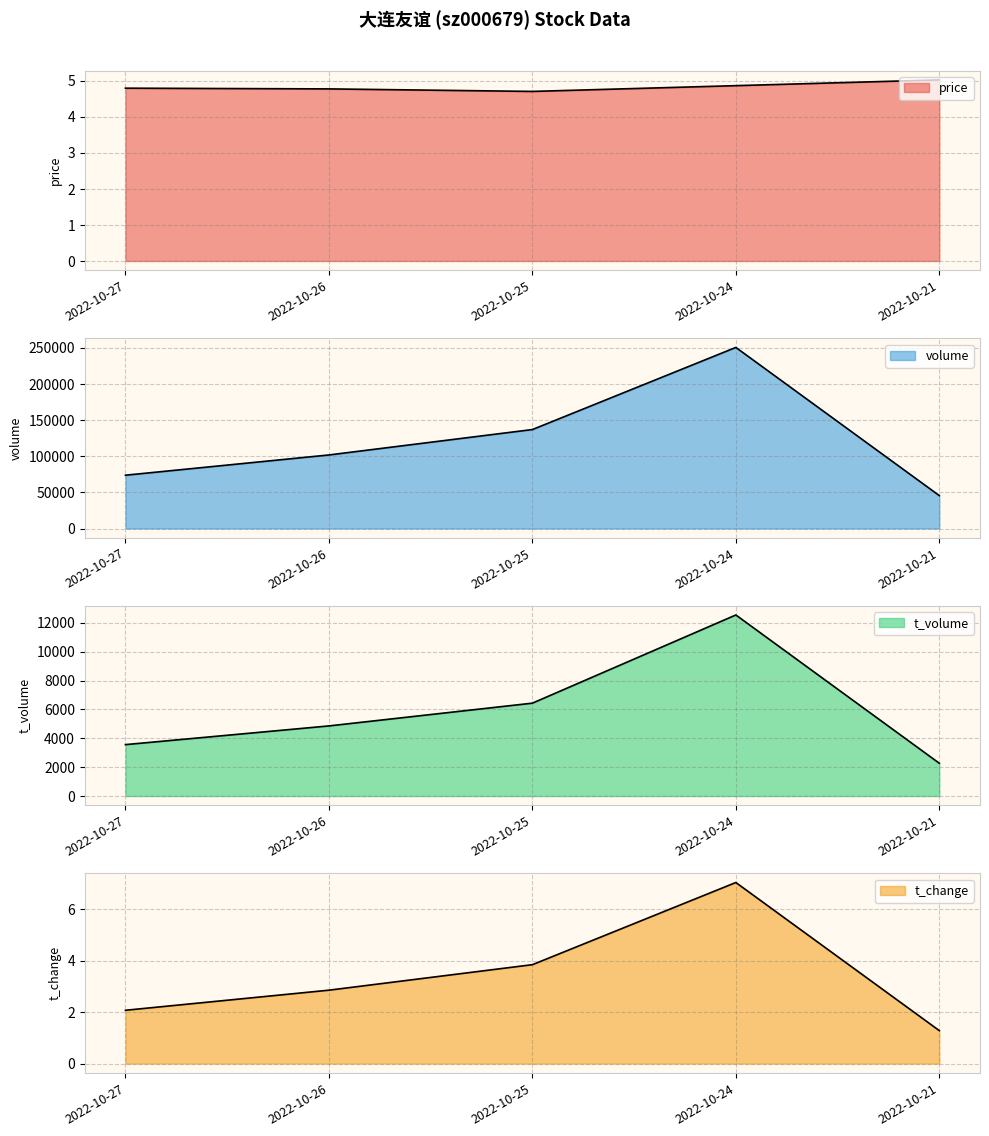

Is the value of price at 2022-10-25 greater than the value of t_volume at 2022-10-25?

No